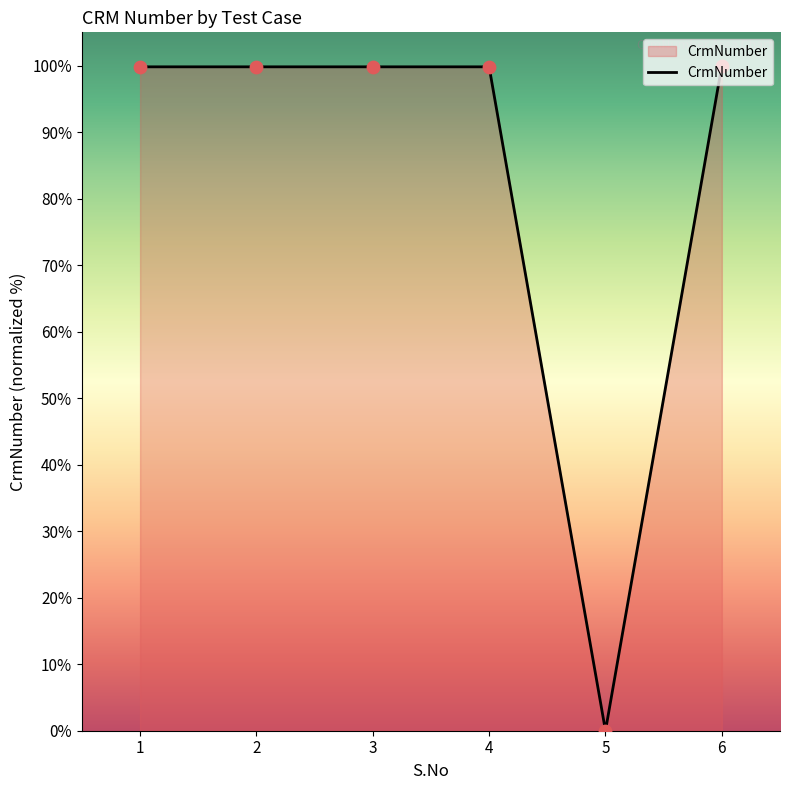

What is the change in value from 3 to 5?

-99.8